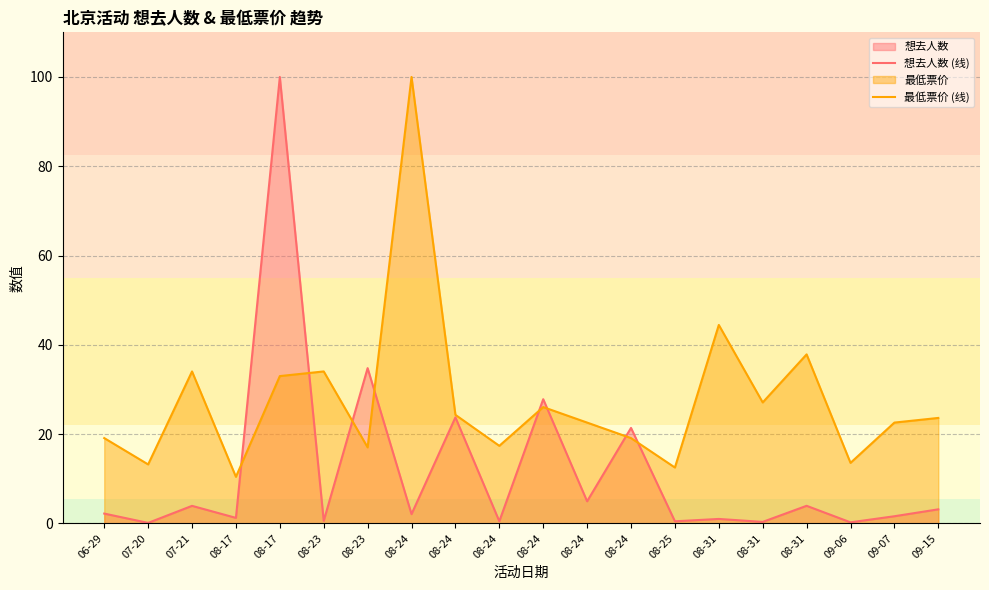

Reading right to left, what are all the values shown in this chart?

想去人数 (线): 3.1	1.6	0.2	3.9	0.3	1.0	0.5	21.4	4.9	27.8	0.5	23.7	2.1	34.8	0.5	100.0	1.2	3.9	0.1	2.2
最低票价 (线): 23.6	22.6	13.5	37.8	27.1	44.4	12.5	19.1	22.6	26.0	17.4	24.3	100.0	17.0	34.0	33.0	10.4	34.0	13.2	19.1